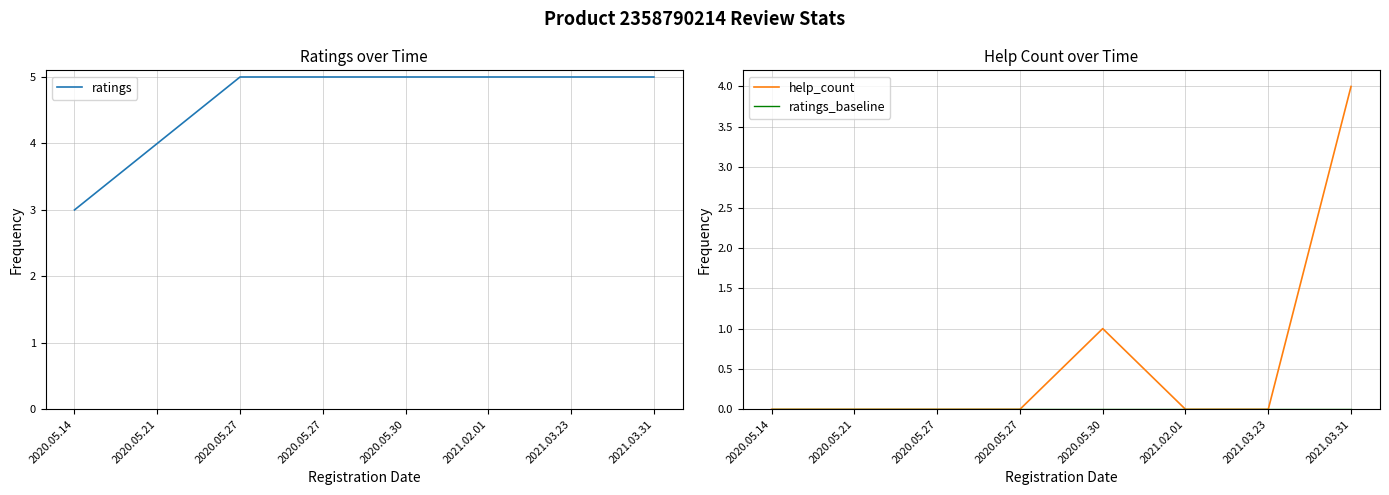

True or false: help_count has a value of -2 at 2020.05.21.

False